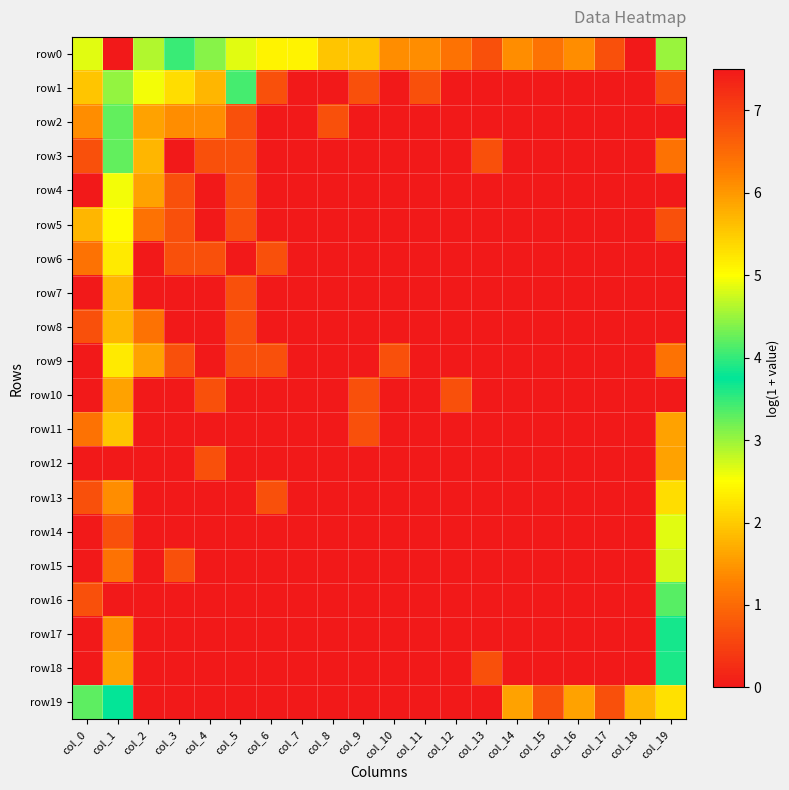

What is the greatest value displayed?

7.5